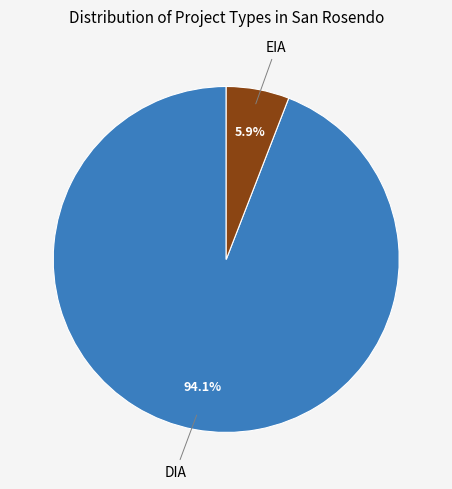

To the nearest percent, what is the difference between the largest and smallest slice percentages?

88%